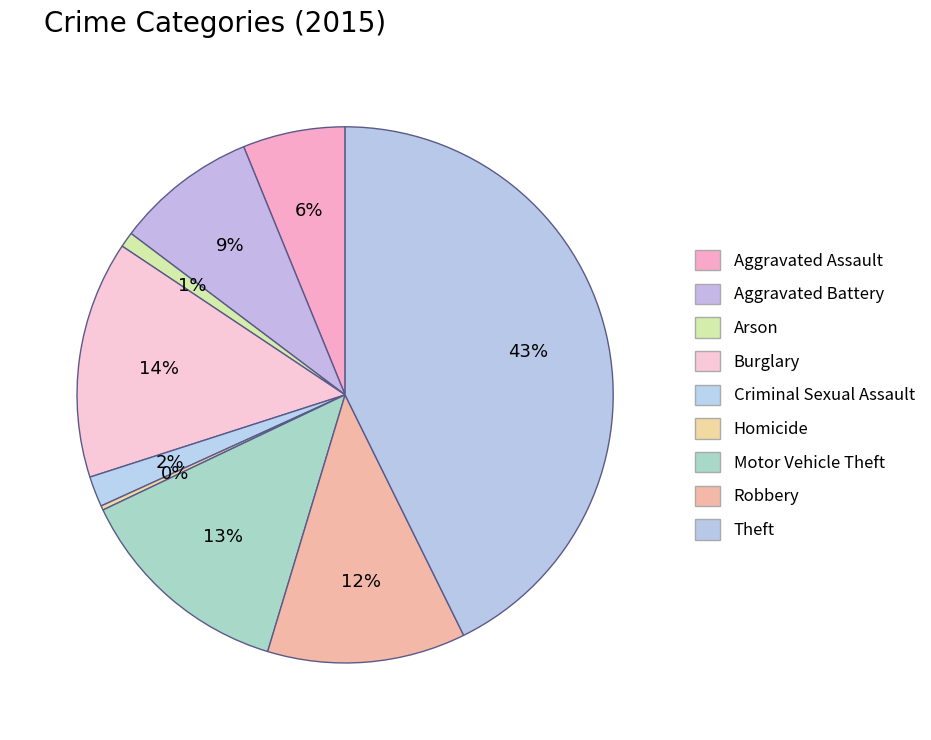

Count the number of slices in the pie.

9